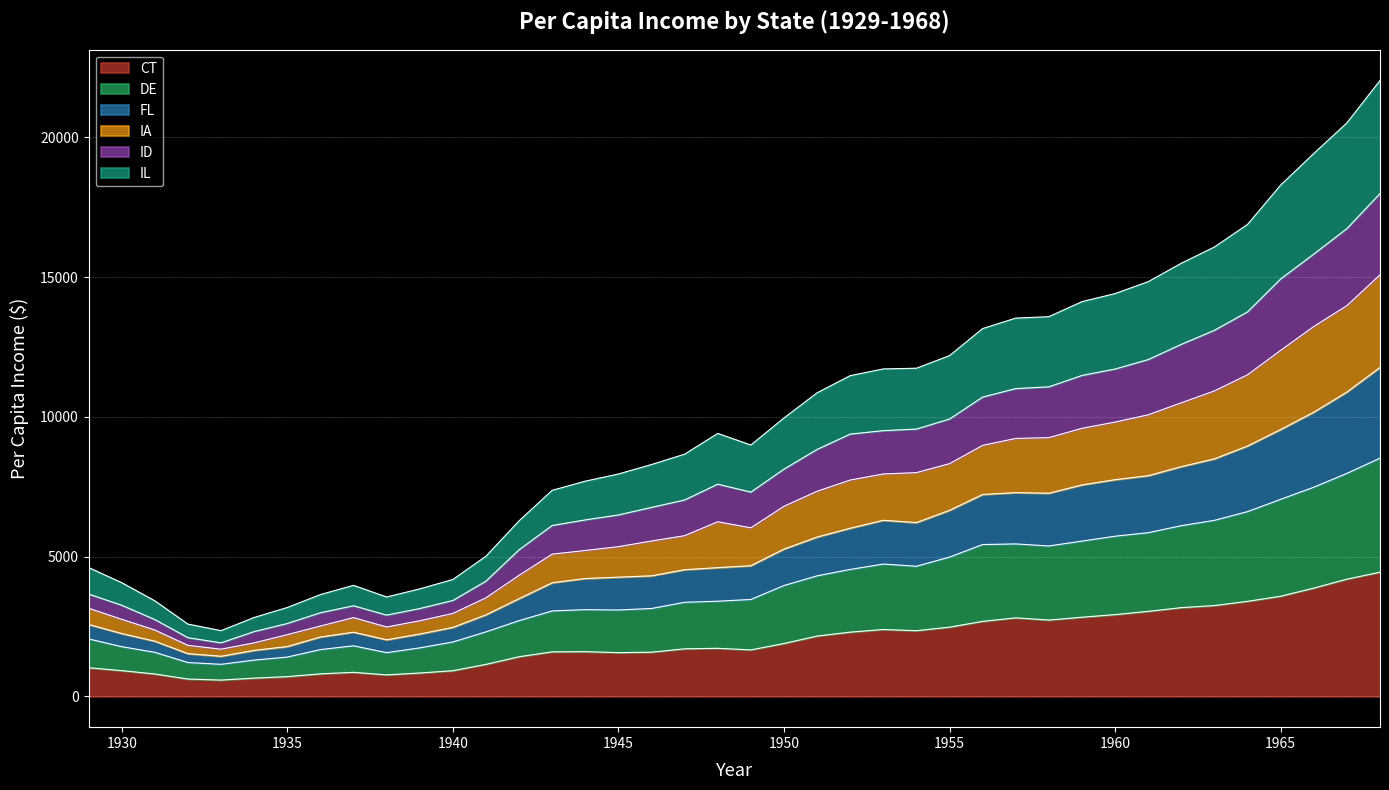

What is the lowest value of the CT series?

583